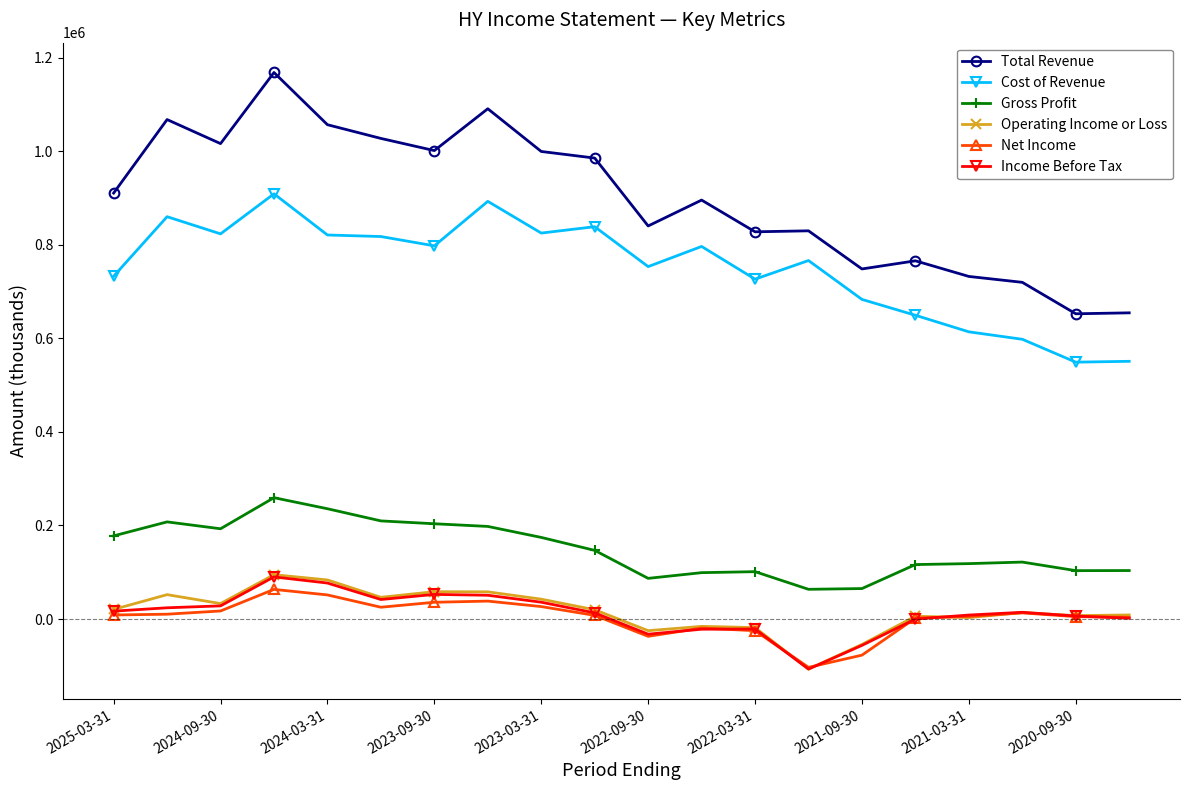

True or false: Operating Income or Loss has more than 1 interior local peaks.

True